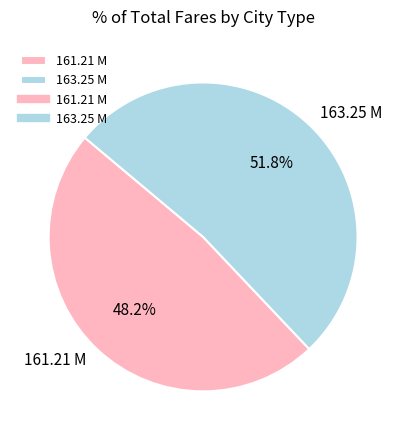

What is the total percentage of 163.25 M and 161.21 M?

100.0%